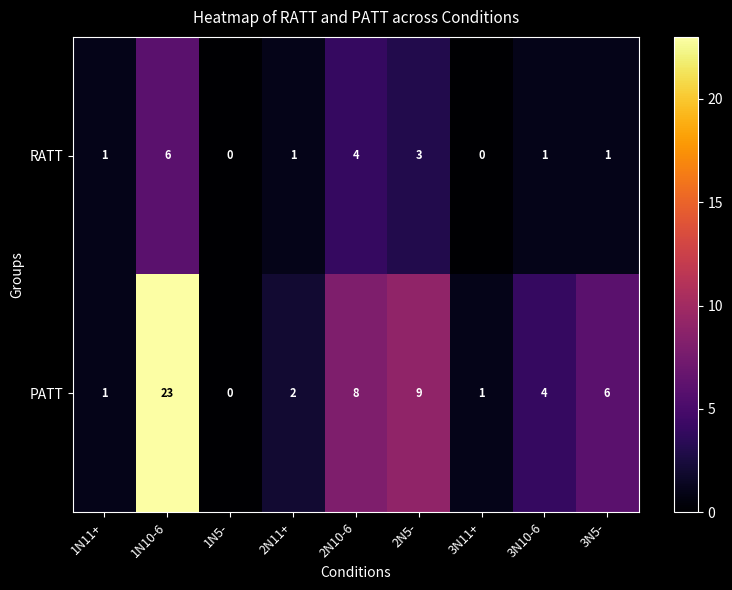

What is the sum of the RATT values at 1N10-6 and 3N5-?

7